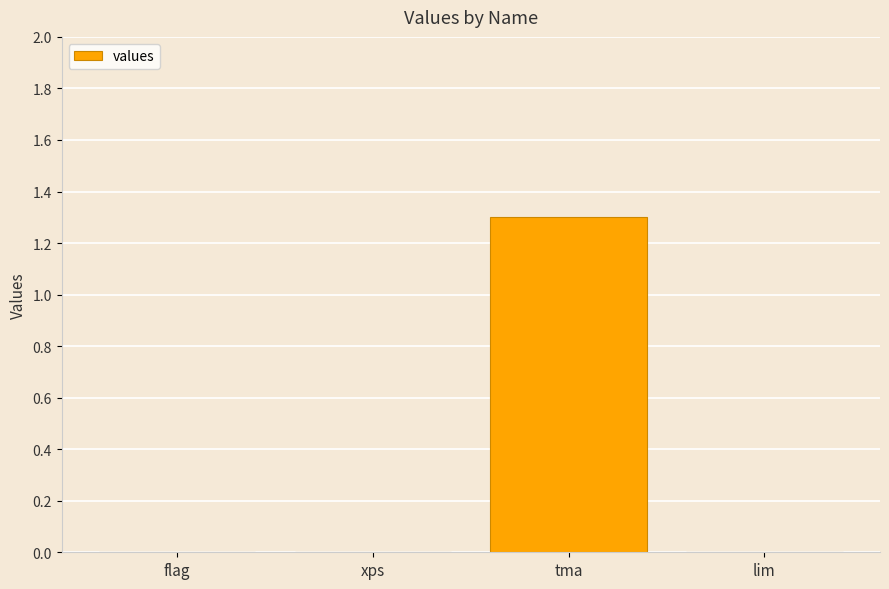

What is the change in value from tma to lim?

-1.3